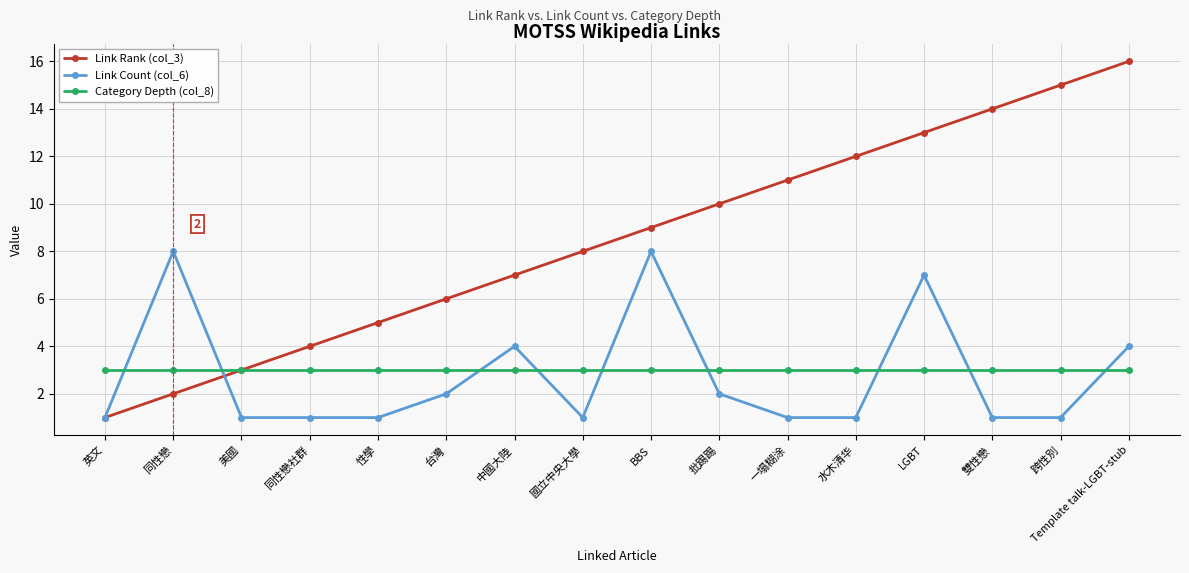

Reading left to right, transcribe all the data shown in this chart.

Link Rank (col_3): 英文=1	同性戀=2	美國=3	同性戀社群=4	性學=5	台灣=6	中國大陸=7	國立中央大學=8	BBS=9	批踢踢=10	一塌糊涂=11	水木清华=12	LGBT=13	雙性戀=14	跨性別=15	Template talk-LGBT-stub=16
Link Count (col_6): 英文=1	同性戀=8	美國=1	同性戀社群=1	性學=1	台灣=2	中國大陸=4	國立中央大學=1	BBS=8	批踢踢=2	一塌糊涂=1	水木清华=1	LGBT=7	雙性戀=1	跨性別=1	Template talk-LGBT-stub=4
Category Depth (col_8): 英文=3	同性戀=3	美國=3	同性戀社群=3	性學=3	台灣=3	中國大陸=3	國立中央大學=3	BBS=3	批踢踢=3	一塌糊涂=3	水木清华=3	LGBT=3	雙性戀=3	跨性別=3	Template talk-LGBT-stub=3